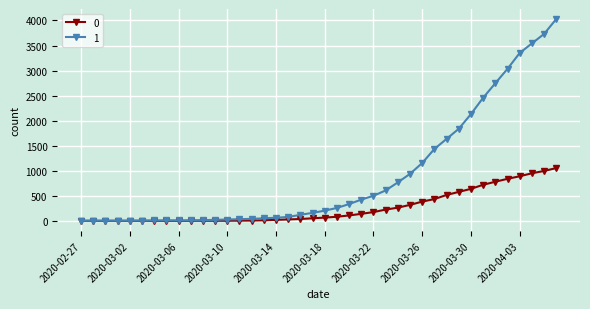

Rank the series by their average value, from lowest to highest.

0, 1